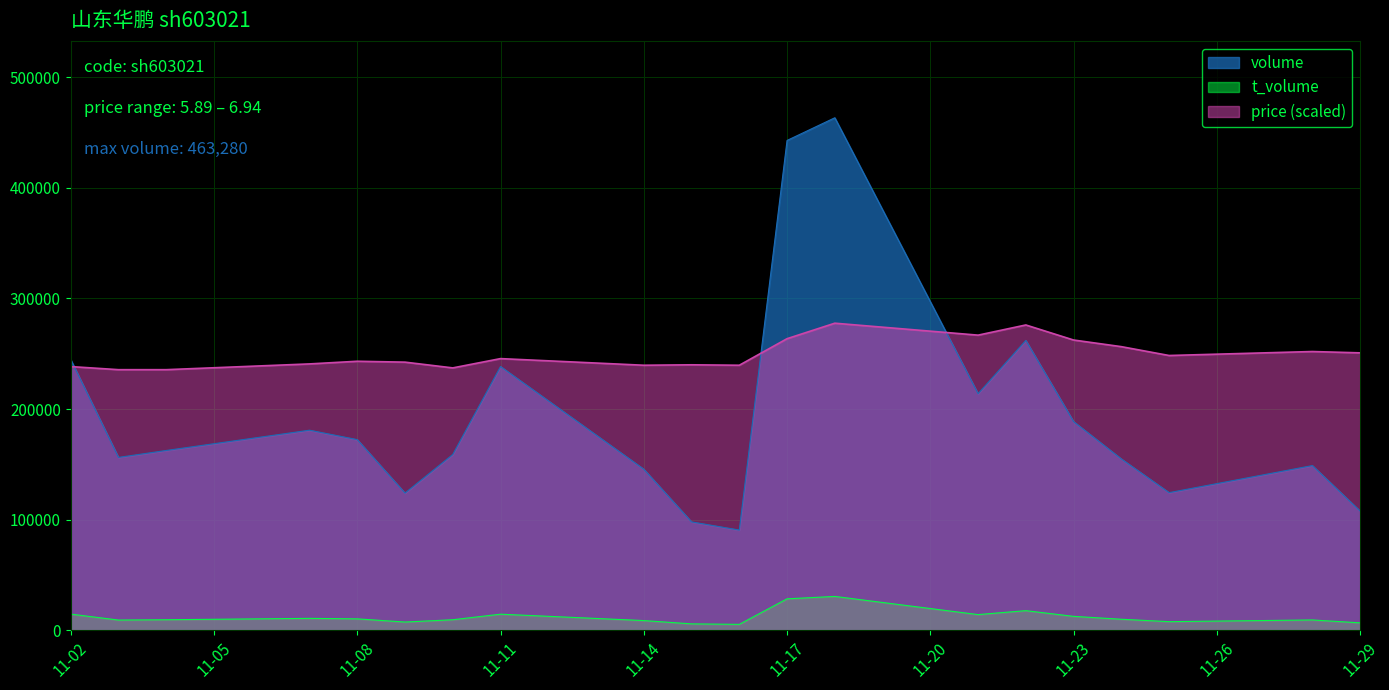

True or false: t_volume has a value of 5096.0 at 2022-11-10.

False